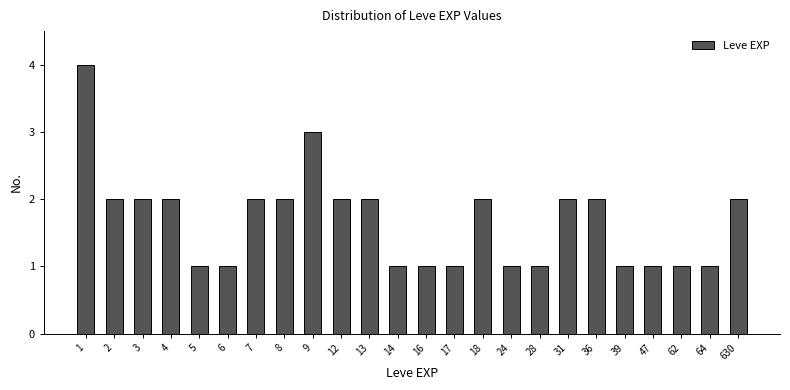

Reading right to left, list all the values displayed in this chart.

2	1	1	1	1	2	2	1	1	2	1	1	1	2	2	3	2	2	1	1	2	2	2	4